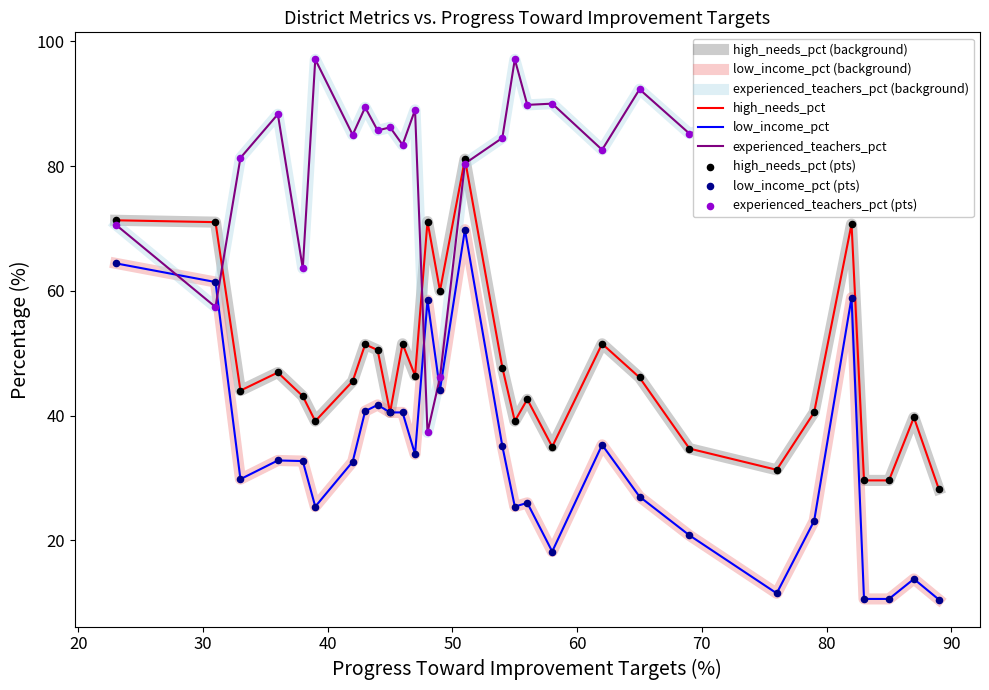

Is this an area chart (filled region under the line)?

No